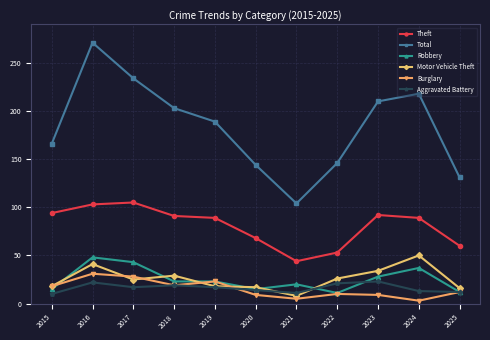

What are all the series names shown in the legend?

Theft, Total, Robbery, Motor Vehicle Theft, Burglary, Aggravated Battery